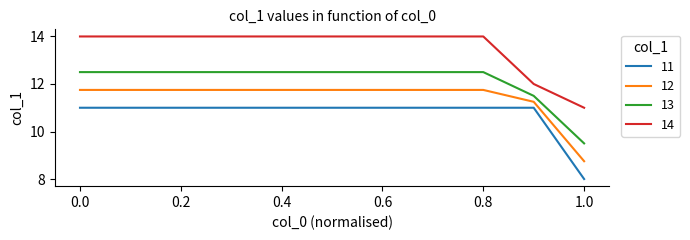

True or false: 14 and 11 intersect in this chart.

False